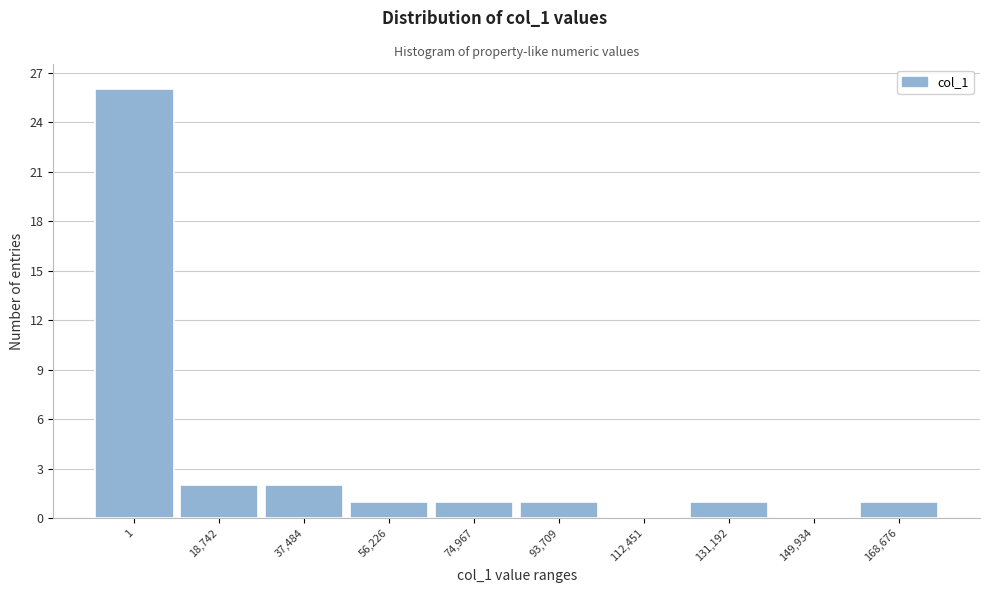

Reading right to left, transcribe all the data shown in this chart.

168,676=1	149,934=0	131,192=1	112,451=0	93,709=1	74,967=1	56,226=1	37,484=2	18,742=2	1=26